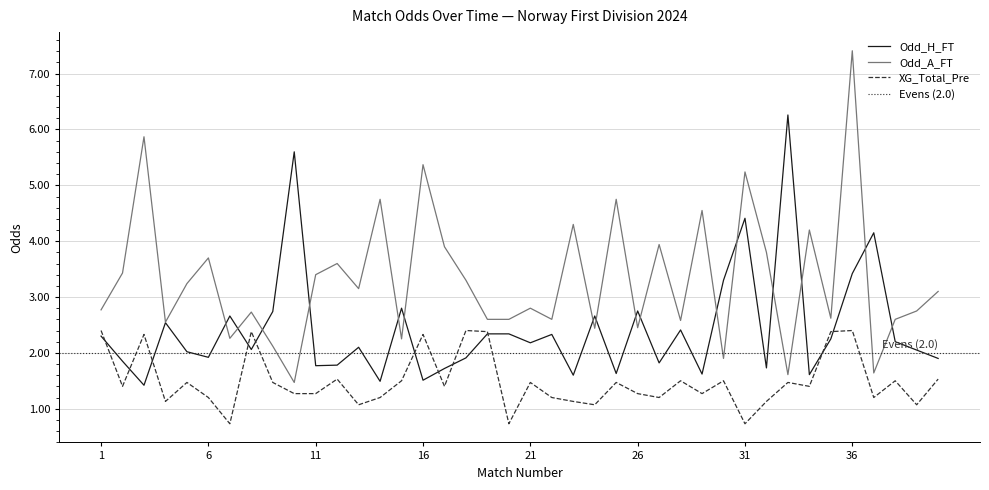

Is the value of Odd_H_FT at 22 greater than the value of Odd_A_FT at 15?

Yes